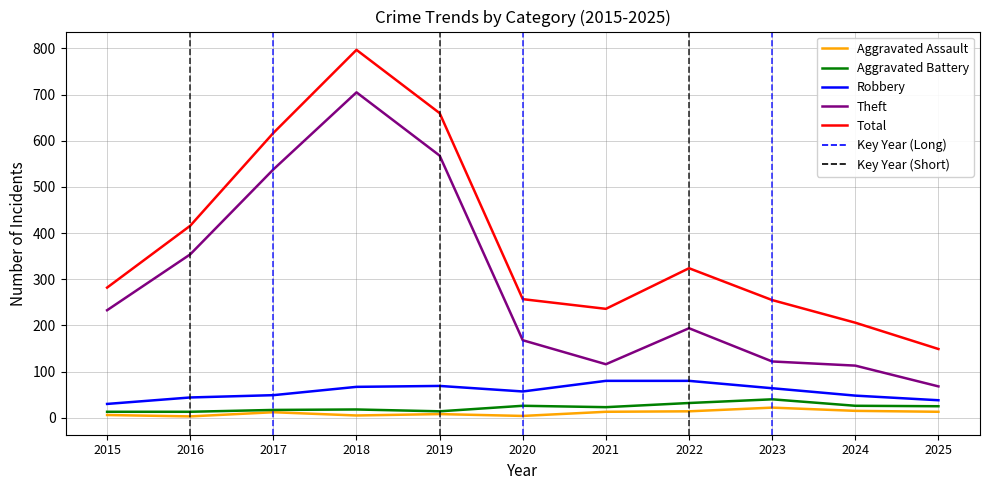

Which series has the widest spread of values?

Total